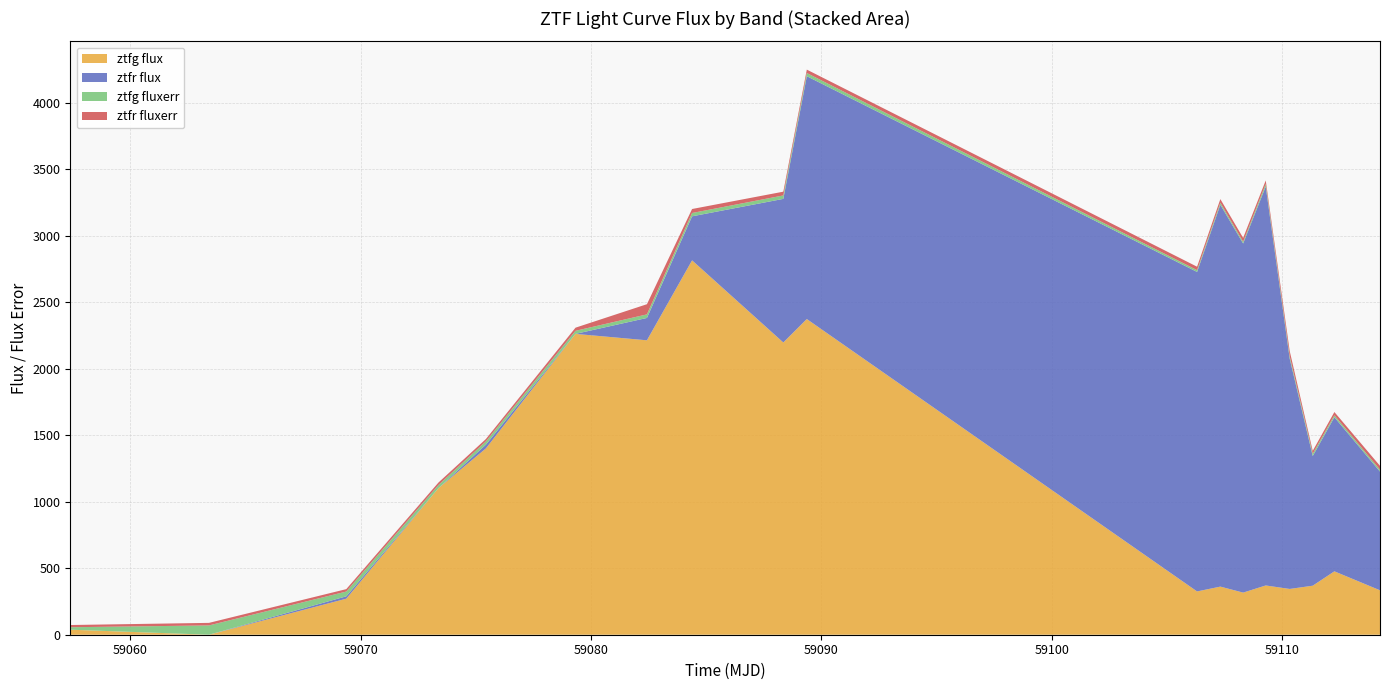

Reading left to right, list all the values displayed in this chart.

ztfg_flux: 0=37.8	1=-9.4	2=270.9	3=1102.0	4=1400.7	5=2261.9	6=2213.6	7=2814.8	8=2197.3	9=2373.6	10=325.5	11=361.7	12=316.7	13=370.3	14=344.2	15=368.6	16=476.6	17=334.0
ztfr_flux: 0=-17.4	1=-5.0	2=17.9	3=-1.2	4=28.3	5=-12.0	6=168.1	7=331.0	8=1079.7	9=1825.7	10=2402.1	11=2871.3	12=2624.8	13=2999.8	14=1732.1	15=975.0	16=1158.7	17=892.6
ztfg_fluxerr: 0=18.6	1=69.9	2=35.9	3=23.4	4=24.6	5=23.0	6=27.0	7=25.0	8=25.9	9=24.1	10=13.6	11=15.0	12=13.1	13=18.9	14=18.0	15=17.1	16=14.5	17=14.2
ztfr_fluxerr: 0=16.6	1=19.2	2=18.2	3=18.6	4=17.9	5=23.5	6=76.3	7=30.0	8=28.2	9=25.6	10=25.8	11=27.2	12=29.1	13=26.6	14=39.3	15=21.6	16=24.6	17=28.9